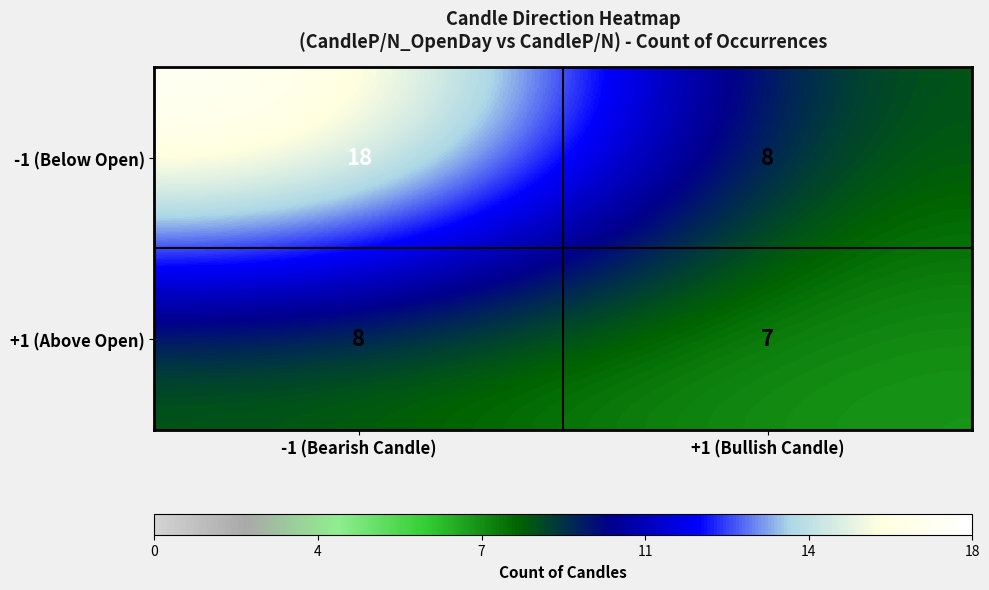

What is the lowest value of the +1 (Above Open) series?

7